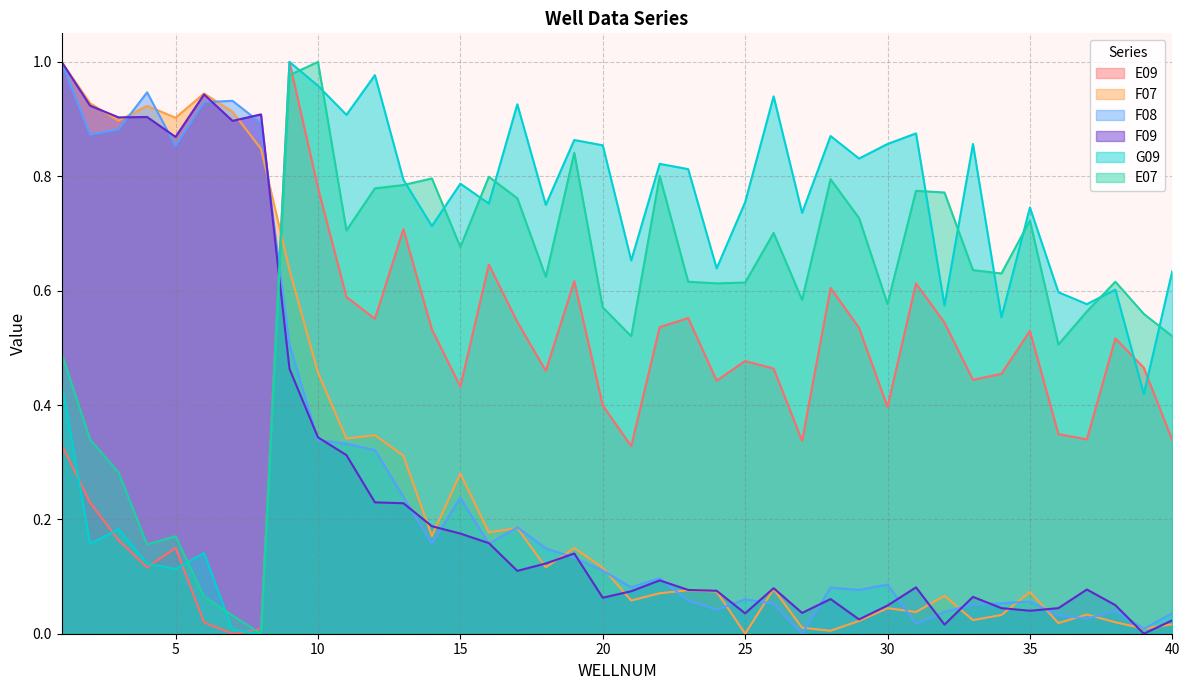

Where do F09 and E07 first cross each other?

8 and 9